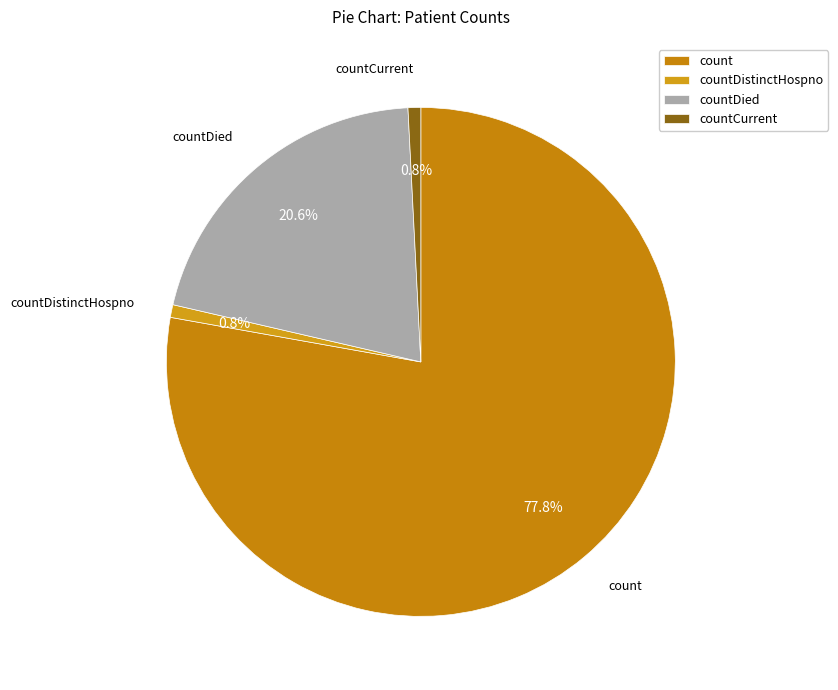

Which category accounts for the majority?

count